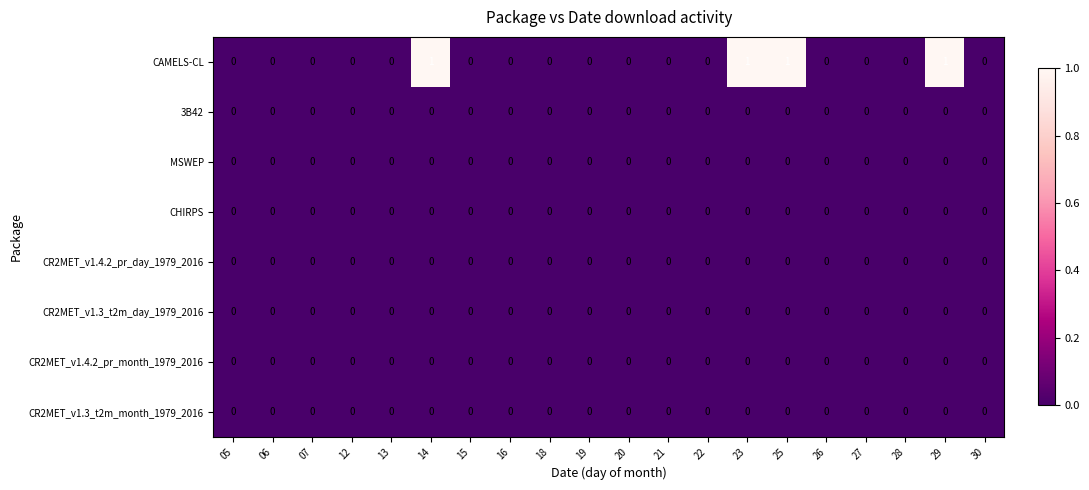

Which series has the largest total across all categories?

CAMELS-CL